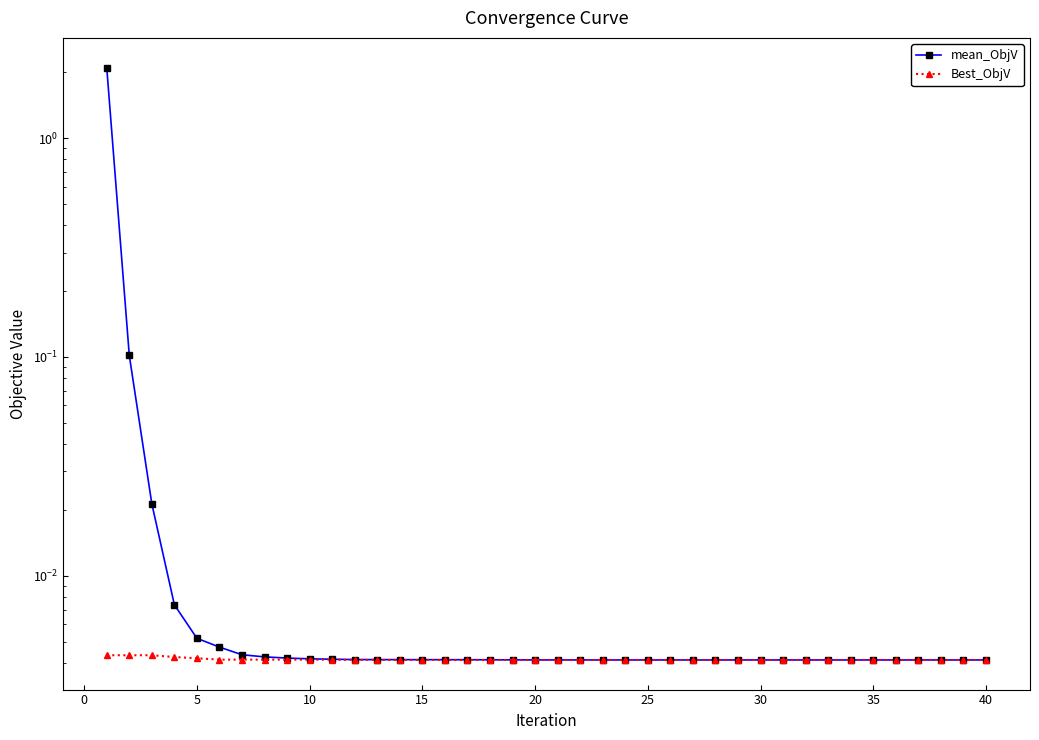

Does the chart display data point markers on the line(s)?

Yes